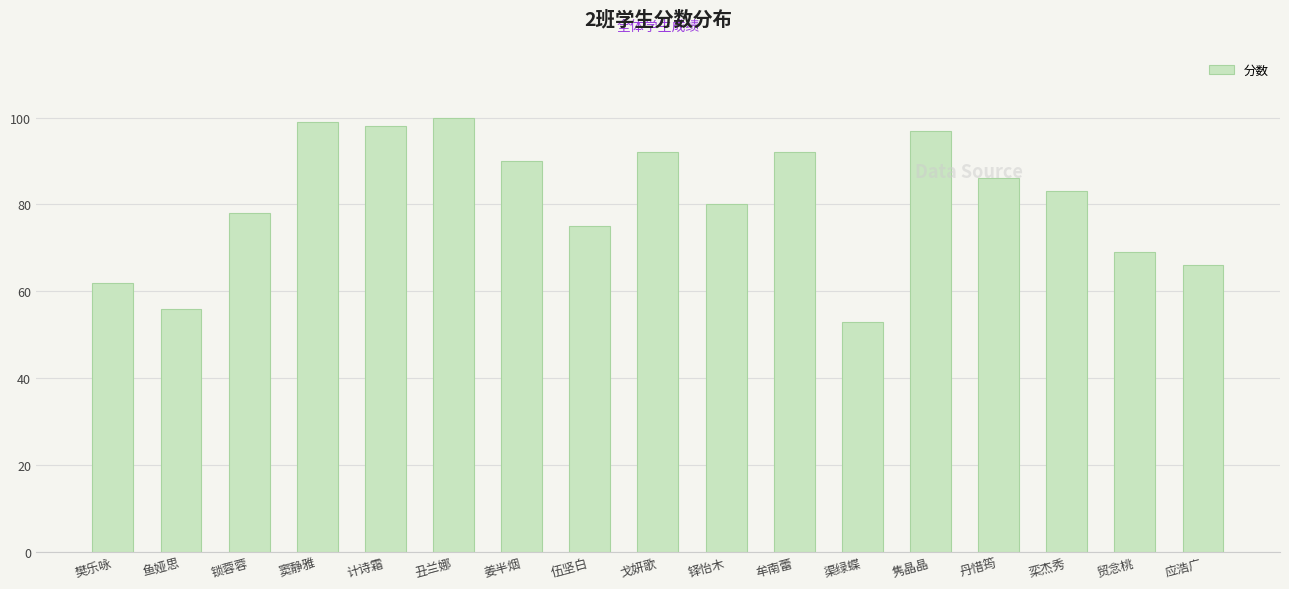

What is the change in value from 姜半烟 to 应浩广?

-24